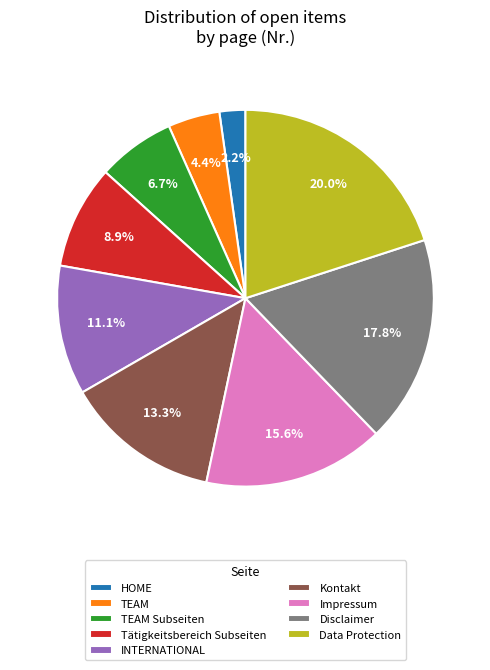

The Disclaimer slice represents 6% of the pie. True or false?

False